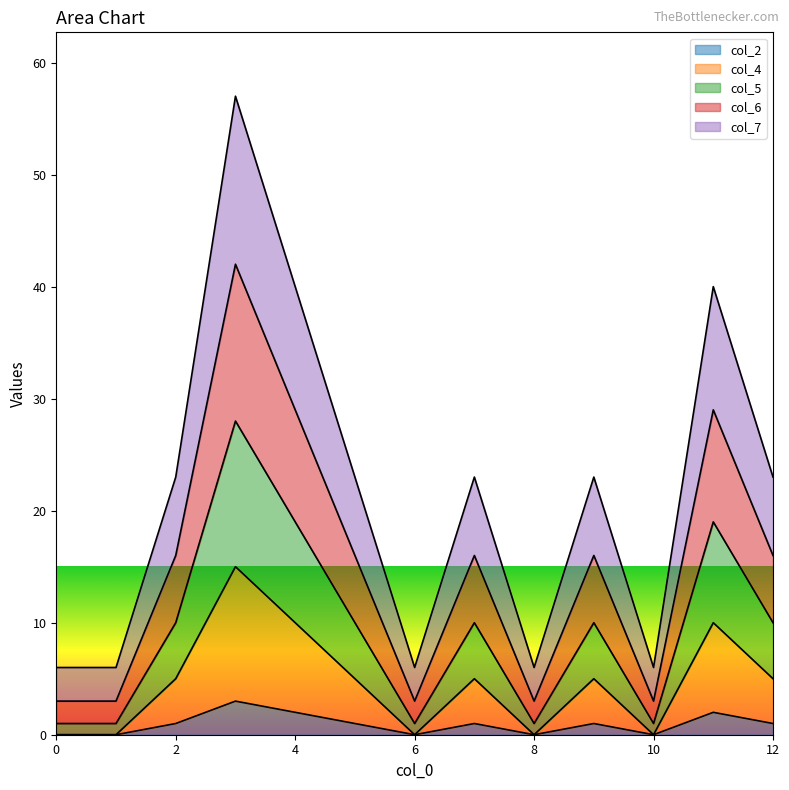

True or false: col_4 has more than 1 points higher than both neighbors.

True